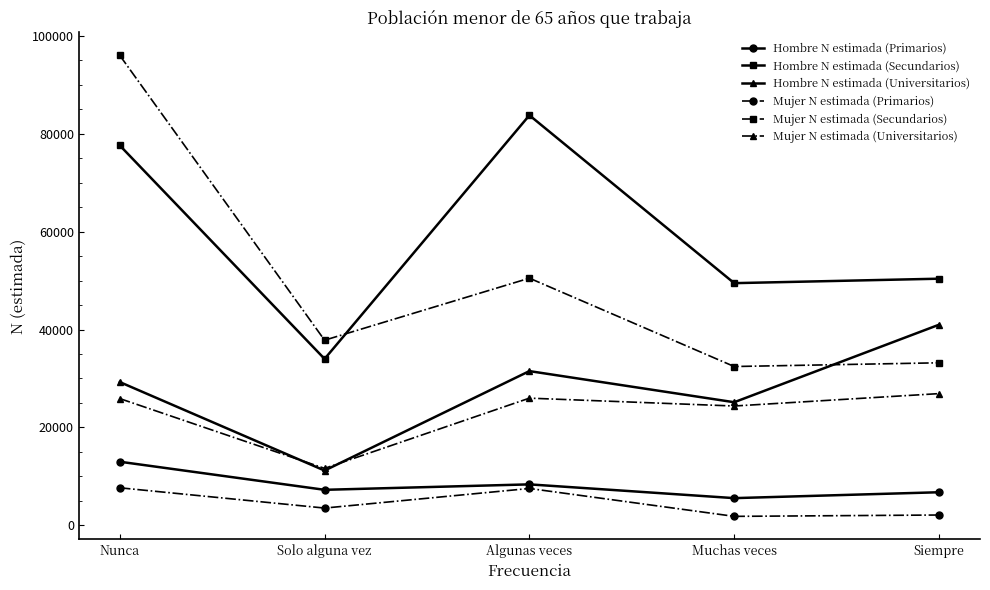

What value does the Mujer N estimada (Primarios) series have at Nunca?

7656